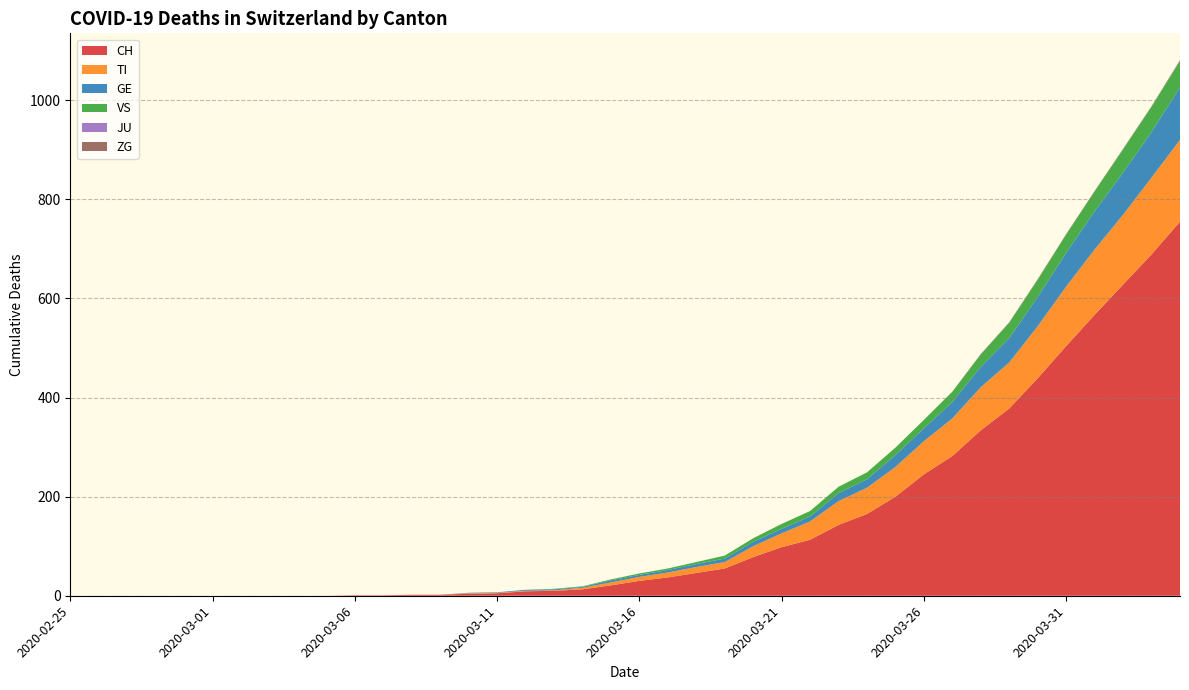

Reading left to right, what are all the values shown in this chart?

CH: 2020-02-25=0	2020-02-26=0	2020-02-27=0	2020-02-28=0	2020-02-29=0	2020-03-01=0	2020-03-02=0	2020-03-03=0	2020-03-04=0	2020-03-05=0	2020-03-06=1	2020-03-07=1	2020-03-08=2	2020-03-09=2	2020-03-10=4	2020-03-11=5	2020-03-12=9	2020-03-13=10	2020-03-14=13	2020-03-15=21	2020-03-16=30	2020-03-17=37	2020-03-18=46	2020-03-19=55	2020-03-20=78	2020-03-21=98	2020-03-22=113	2020-03-23=143	2020-03-24=165	2020-03-25=200	2020-03-26=245	2020-03-27=282	2020-03-28=334	2020-03-29=378	2020-03-30=439	2020-03-31=504	2020-04-01=567	2020-04-02=628	2020-04-03=689	2020-04-04=755
TI: 2020-02-25=0	2020-02-26=0	2020-02-27=0	2020-02-28=0	2020-02-29=0	2020-03-01=0	2020-03-02=0	2020-03-03=0	2020-03-04=0	2020-03-05=0	2020-03-06=0	2020-03-07=0	2020-03-08=0	2020-03-09=0	2020-03-10=1	2020-03-11=1	2020-03-12=1	2020-03-13=1	2020-03-14=3	2020-03-15=6	2020-03-16=8	2020-03-17=10	2020-03-18=12	2020-03-19=13	2020-03-20=22	2020-03-21=28	2020-03-22=37	2020-03-23=48	2020-03-24=53	2020-03-25=60	2020-03-26=67	2020-03-27=76	2020-03-28=87	2020-03-29=93	2020-03-30=105	2020-03-31=120	2020-04-01=132	2020-04-02=141	2020-04-03=155	2020-04-04=165
GE: 2020-02-25=0	2020-02-26=0	2020-02-27=0	2020-02-28=0	2020-02-29=0	2020-03-01=0	2020-03-02=0	2020-03-03=0	2020-03-04=0	2020-03-05=0	2020-03-06=0	2020-03-07=0	2020-03-08=0	2020-03-09=0	2020-03-10=1	2020-03-11=1	2020-03-12=2	2020-03-13=2	2020-03-14=2	2020-03-15=4	2020-03-16=4	2020-03-17=5	2020-03-18=6	2020-03-19=7	2020-03-20=9	2020-03-21=9	2020-03-22=10	2020-03-23=16	2020-03-24=17	2020-03-25=24	2020-03-26=26	2020-03-27=33	2020-03-28=41	2020-03-29=49	2020-03-30=59	2020-03-31=68	2020-04-01=77	2020-04-02=85	2020-04-03=92	2020-04-04=106
VS: 2020-02-25=0	2020-02-26=0	2020-02-27=0	2020-02-28=0	2020-02-29=0	2020-03-01=0	2020-03-02=0	2020-03-03=0	2020-03-04=0	2020-03-05=0	2020-03-06=0	2020-03-07=0	2020-03-08=0	2020-03-09=0	2020-03-10=0	2020-03-11=0	2020-03-12=0	2020-03-13=1	2020-03-14=1	2020-03-15=2	2020-03-16=3	2020-03-17=3	2020-03-18=4	2020-03-19=6	2020-03-20=7	2020-03-21=10	2020-03-22=11	2020-03-23=13	2020-03-24=14	2020-03-25=15	2020-03-26=17	2020-03-27=21	2020-03-28=25	2020-03-29=31	2020-03-30=35	2020-03-31=37	2020-04-01=40	2020-04-02=47	2020-04-03=51	2020-04-04=53
JU: 2020-02-25=0	2020-02-26=0	2020-02-27=0	2020-02-28=0	2020-02-29=0	2020-03-01=0	2020-03-02=0	2020-03-03=0	2020-03-04=0	2020-03-05=0	2020-03-06=0	2020-03-07=0	2020-03-08=0	2020-03-09=0	2020-03-10=0	2020-03-11=0	2020-03-12=0	2020-03-13=0	2020-03-14=0	2020-03-15=0	2020-03-16=0	2020-03-17=0	2020-03-18=0	2020-03-19=0	2020-03-20=0	2020-03-21=0	2020-03-22=0	2020-03-23=0	2020-03-24=0	2020-03-25=0	2020-03-26=0	2020-03-27=0	2020-03-28=0	2020-03-29=0	2020-03-30=0	2020-03-31=0	2020-04-01=0	2020-04-02=0	2020-04-03=0	2020-04-04=0
ZG: 2020-02-25=0	2020-02-26=0	2020-02-27=0	2020-02-28=0	2020-02-29=0	2020-03-01=0	2020-03-02=0	2020-03-03=0	2020-03-04=0	2020-03-05=0	2020-03-06=0	2020-03-07=0	2020-03-08=0	2020-03-09=0	2020-03-10=0	2020-03-11=0	2020-03-12=0	2020-03-13=0	2020-03-14=0	2020-03-15=0	2020-03-16=0	2020-03-17=0	2020-03-18=0	2020-03-19=0	2020-03-20=0	2020-03-21=0	2020-03-22=0	2020-03-23=0	2020-03-24=0	2020-03-25=0	2020-03-26=0	2020-03-27=0	2020-03-28=1	2020-03-29=1	2020-03-30=1	2020-03-31=1	2020-04-01=1	2020-04-02=1	2020-04-03=1	2020-04-04=2